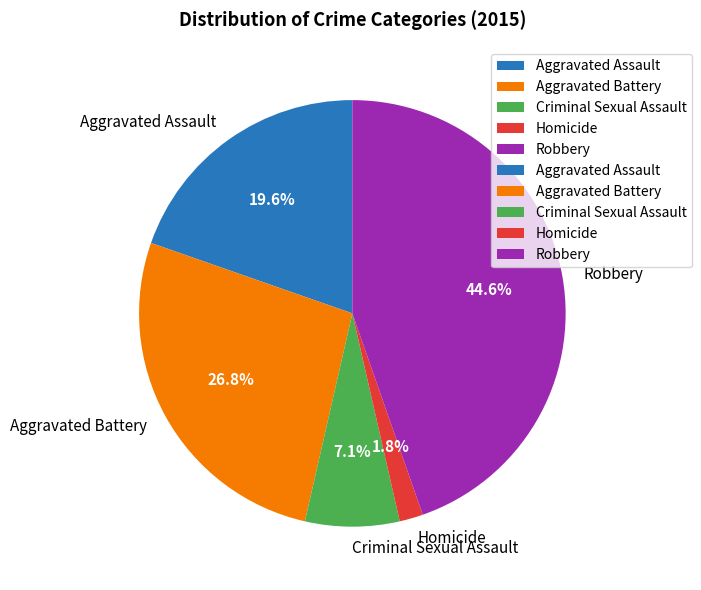

How many segments does this pie chart have?

5